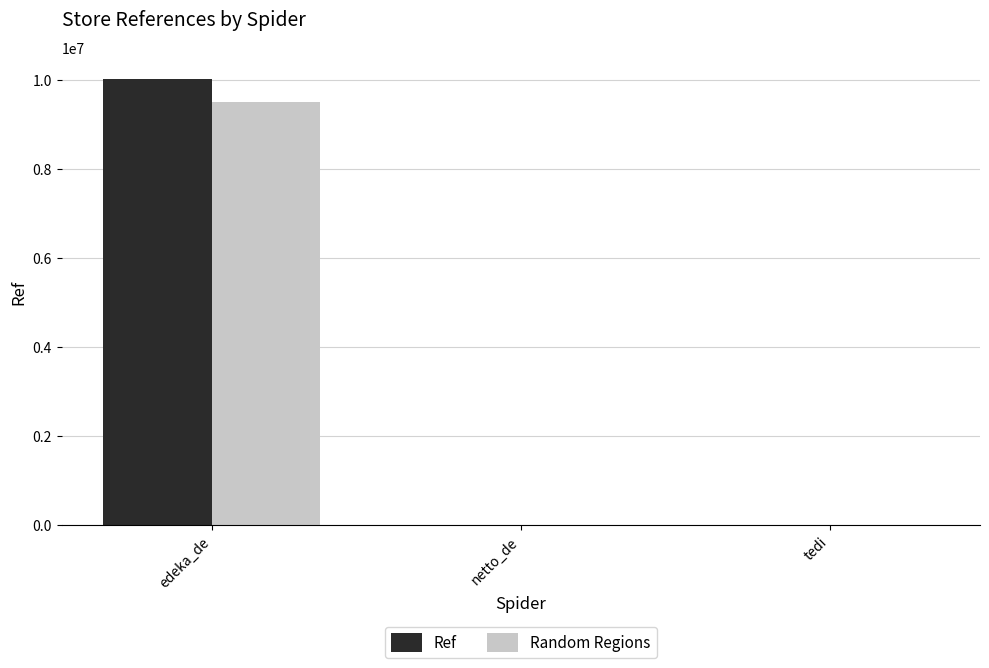

Which category has the highest value in the Random Regions series?

edeka_de